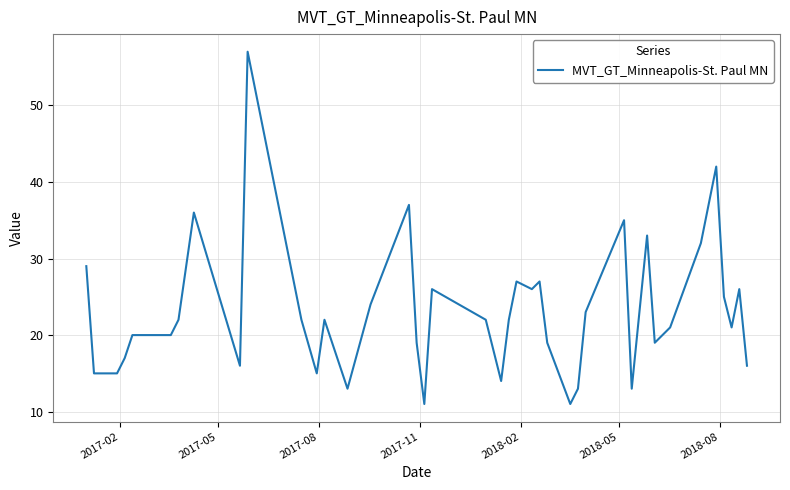

What is the maximum value shown in the chart?

57